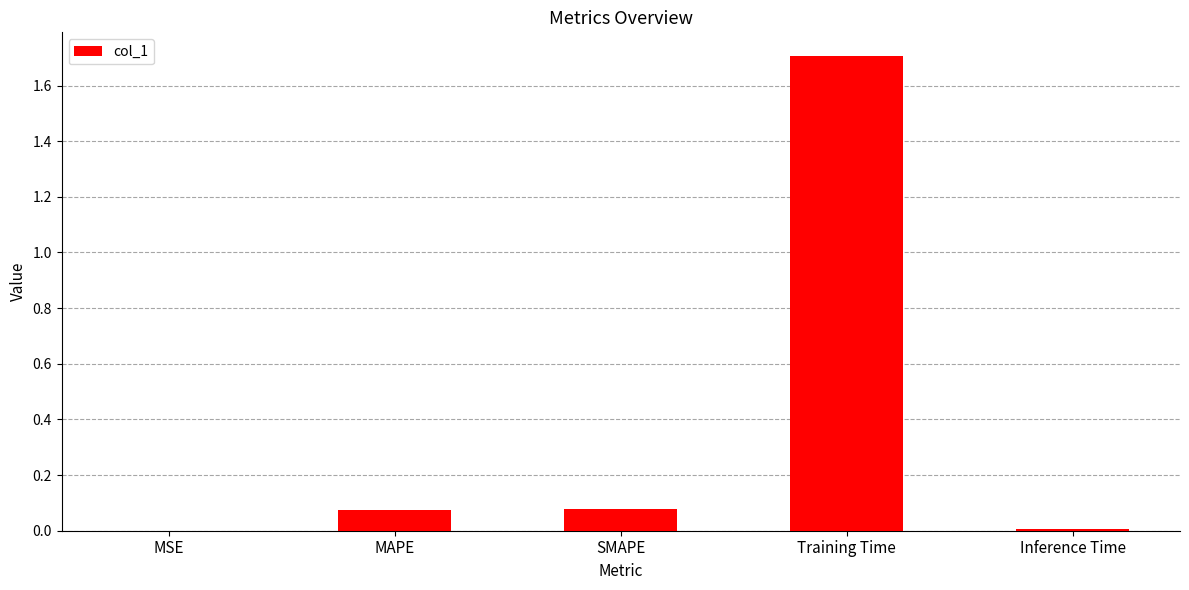

Is it true that the value at Inference Time is 0.0?

True